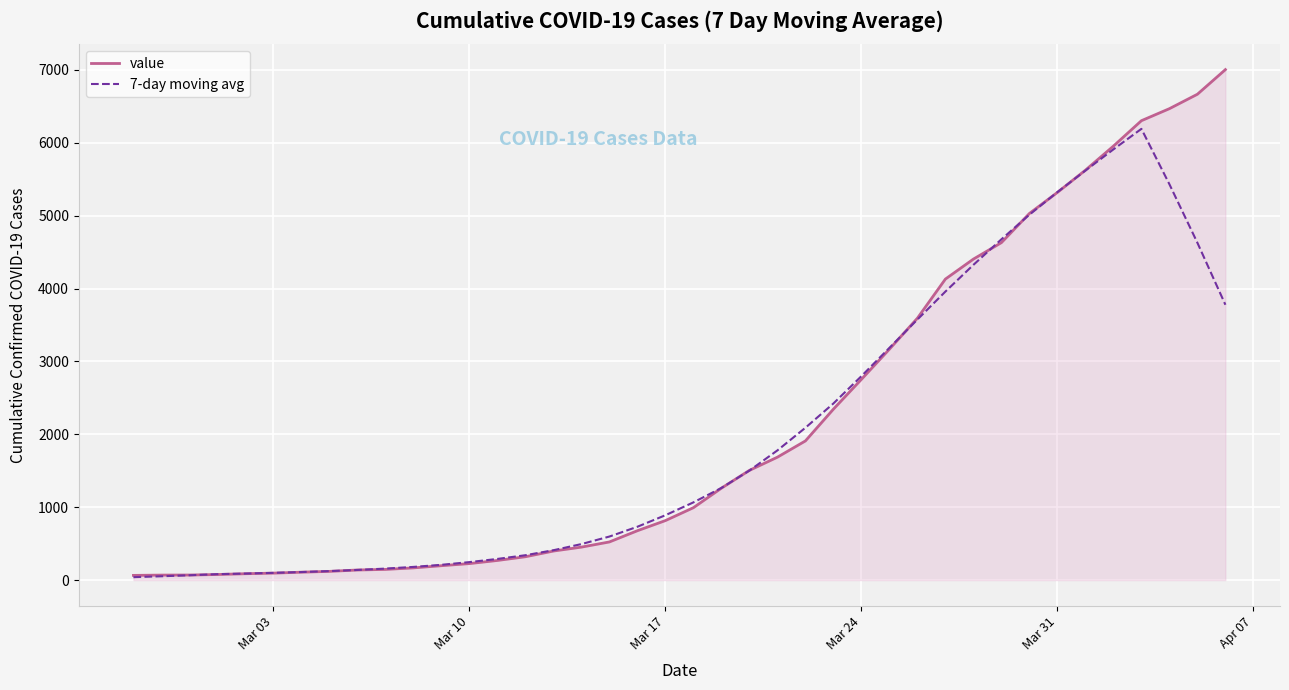

Which series has the largest range (max minus min)?

value